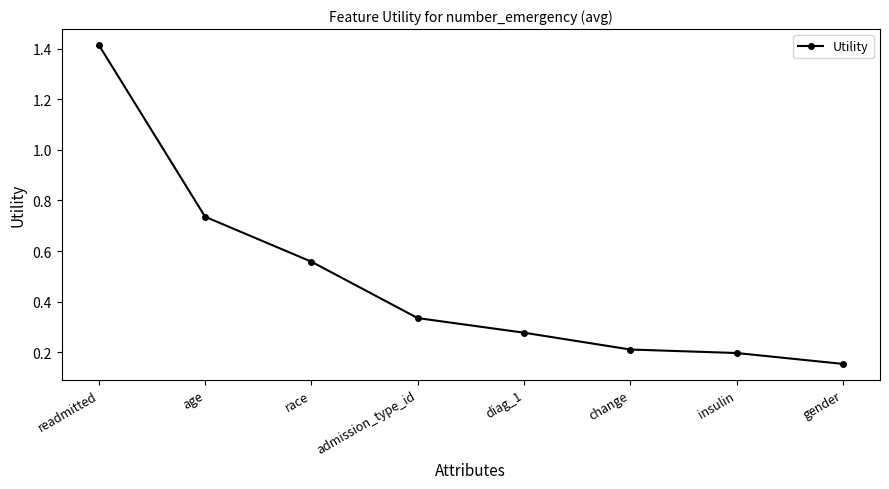

True or false: there are more than 1 points higher than both neighbors.

False